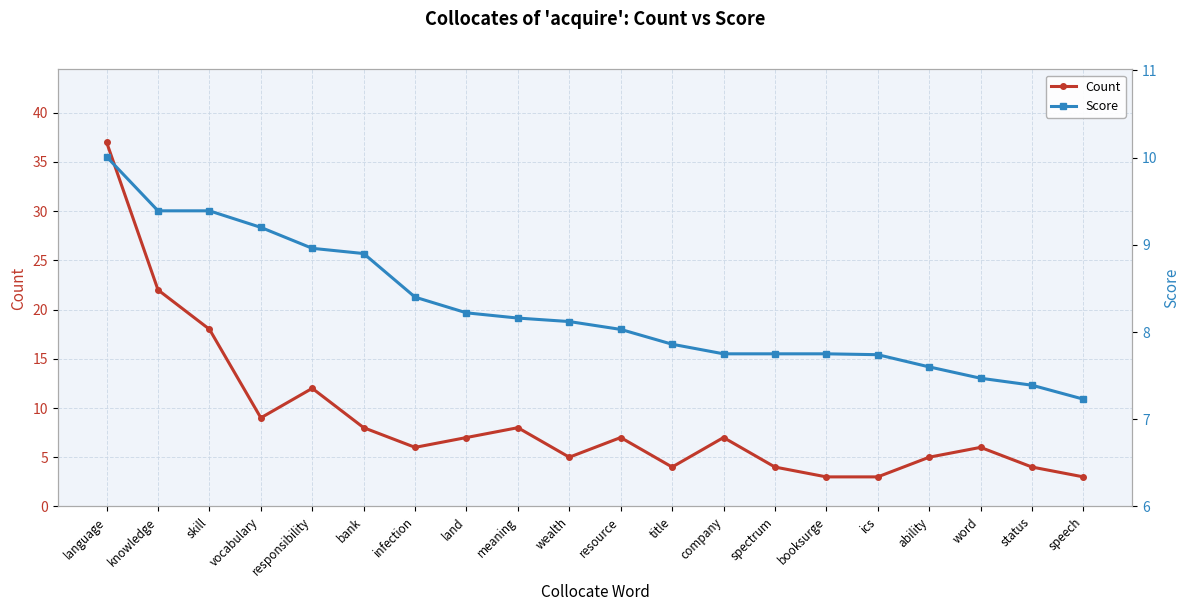

Rank the series at land from lowest to highest value.

Count, Score